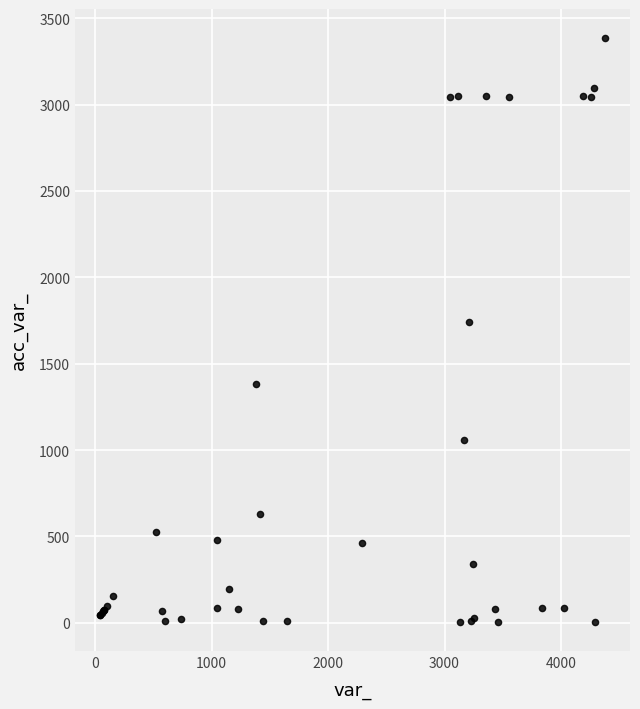

What Y value in the scatter plot is closest to 1695?

1740